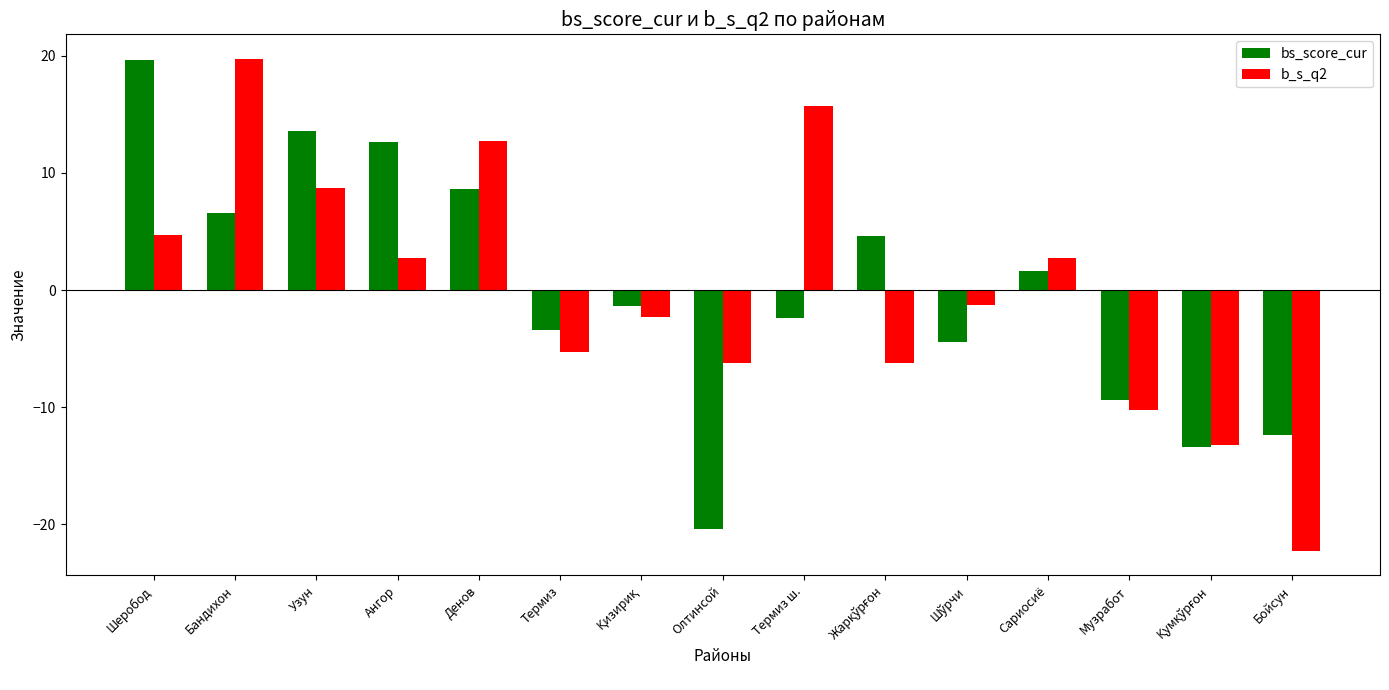

What is the highest value of the b_s_q2 series?

19.7